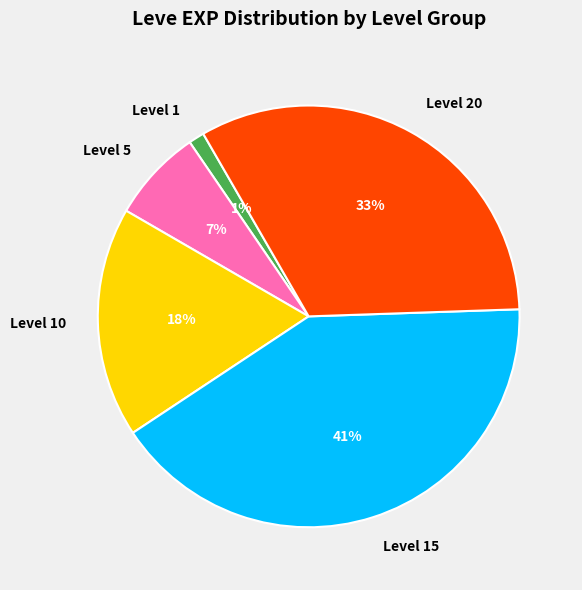

Between Level 1 and Level 15, which is larger?

Level 15